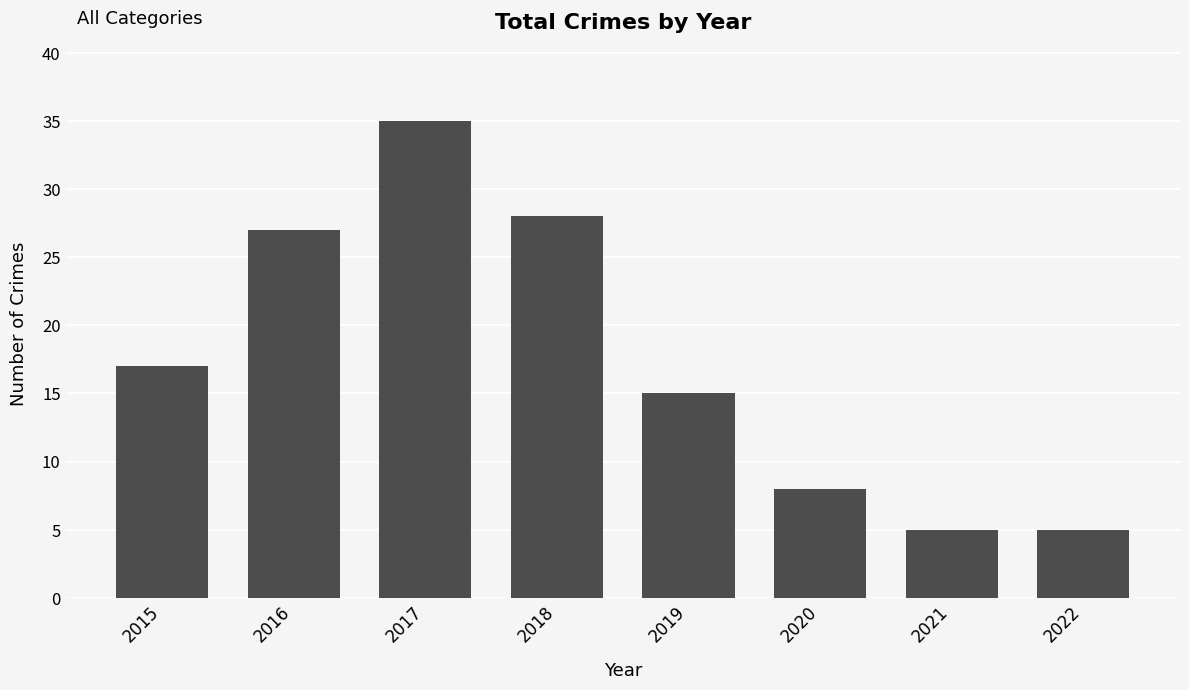

What is the ratio of the value at 2017 to the value at 2022?

7.0